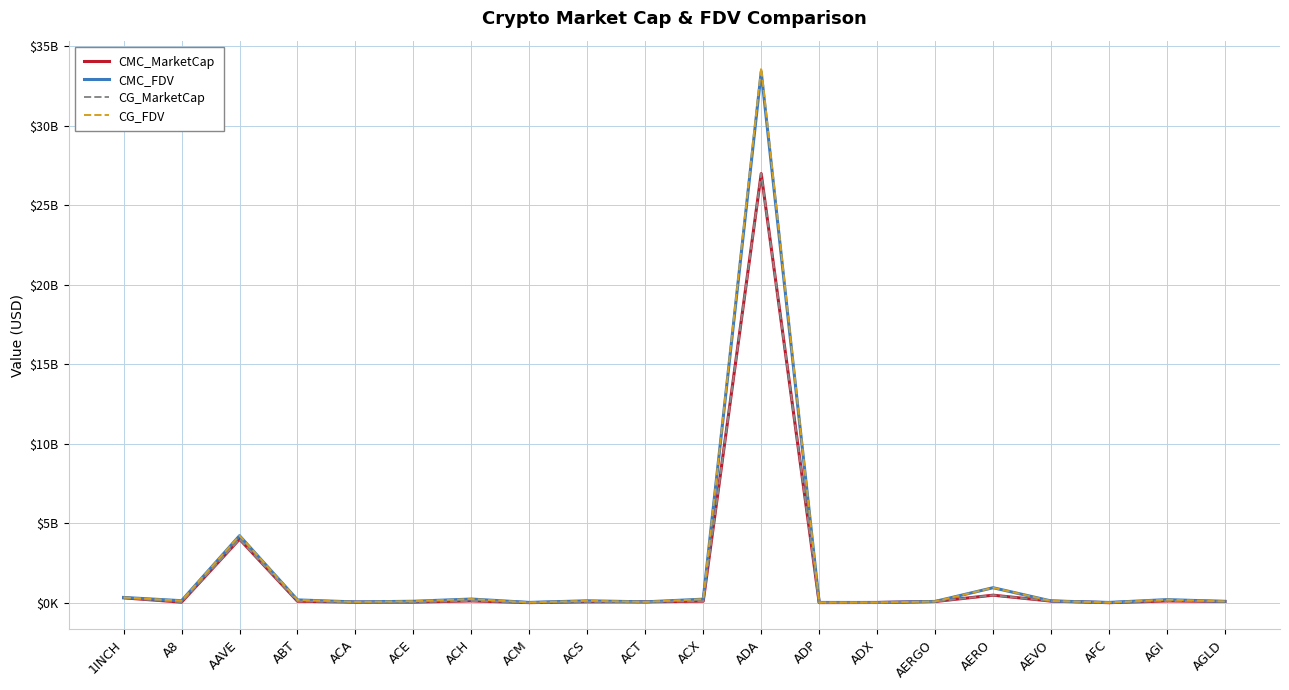

At which label is CMC_FDV closest to 16707?

AAVE